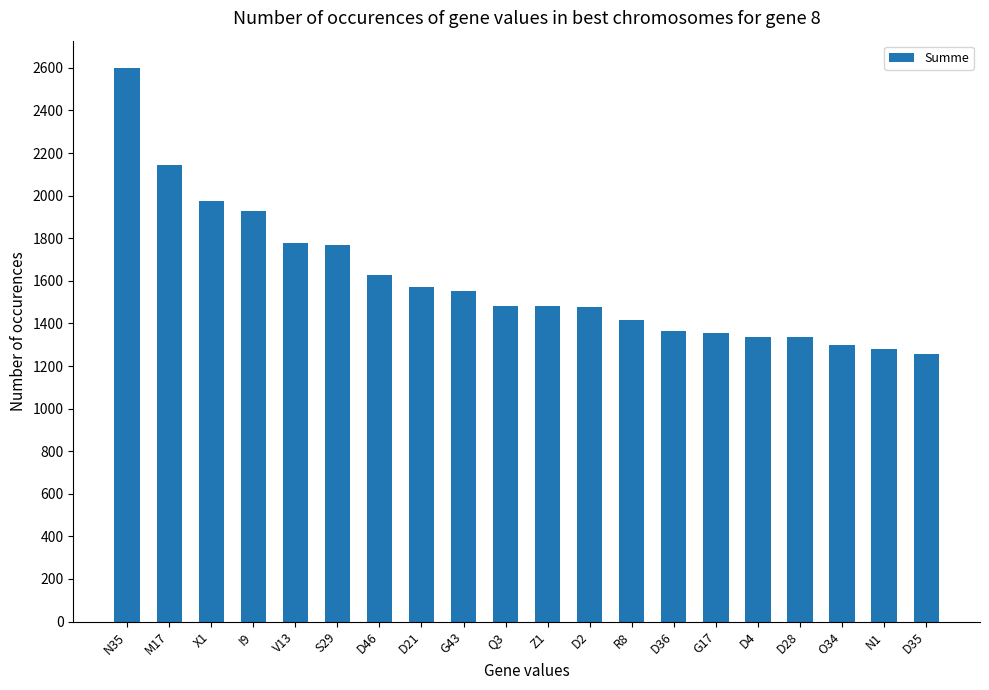

What is the average value?

1601